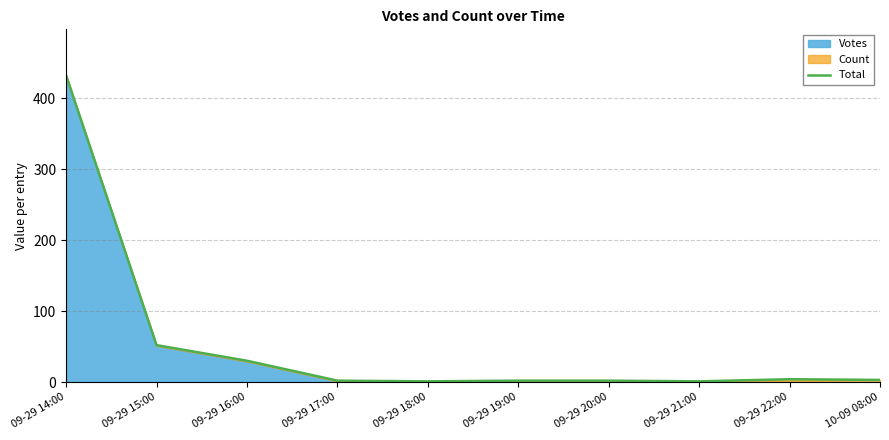

Rank the categories by value from highest to lowest.

09-29 14:00, 09-29 15:00, 09-29 16:00, 09-29 22:00, 10-09 08:00, 09-29 17:00, 09-29 19:00, 09-29 20:00, 09-29 18:00, 09-29 21:00